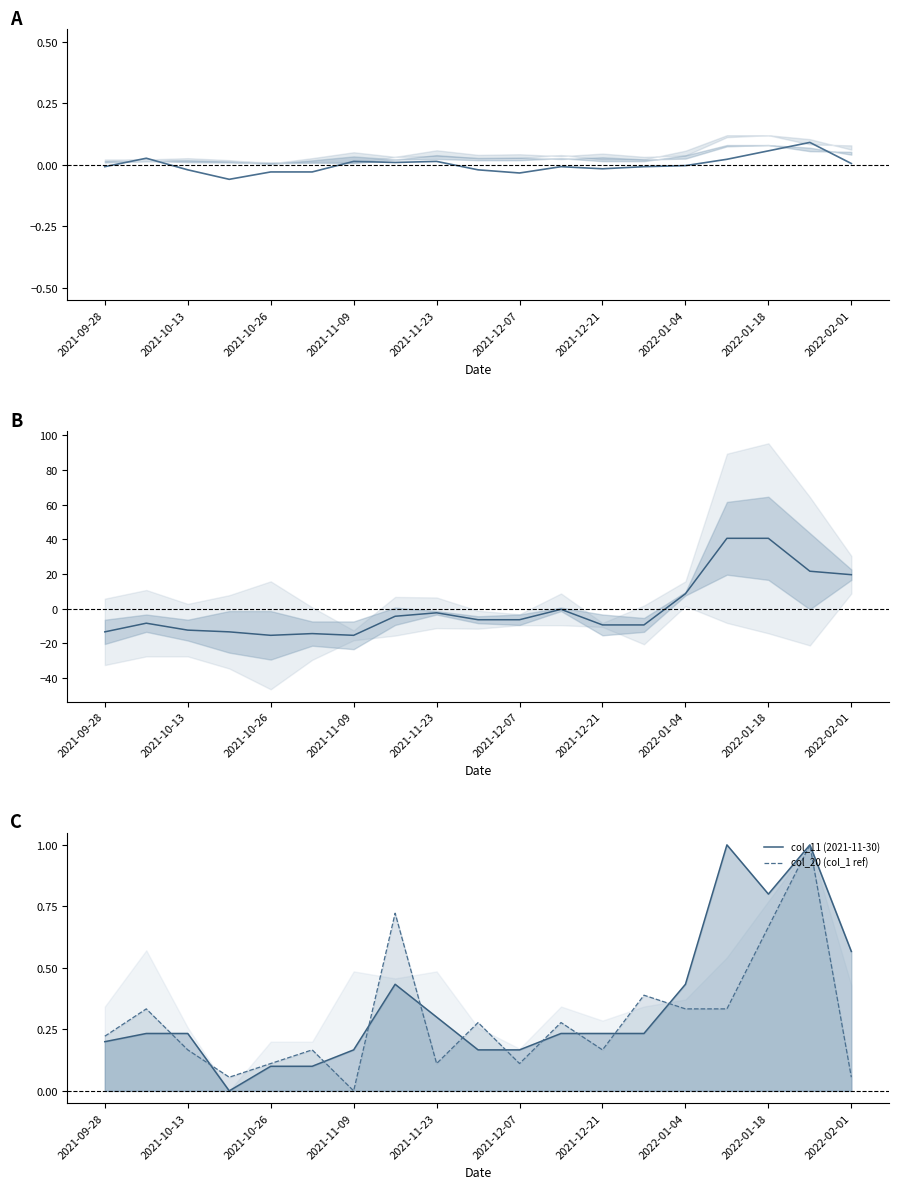

True or false: col_20 (col_1 ref) has more than 2 points higher than both neighbors.

True